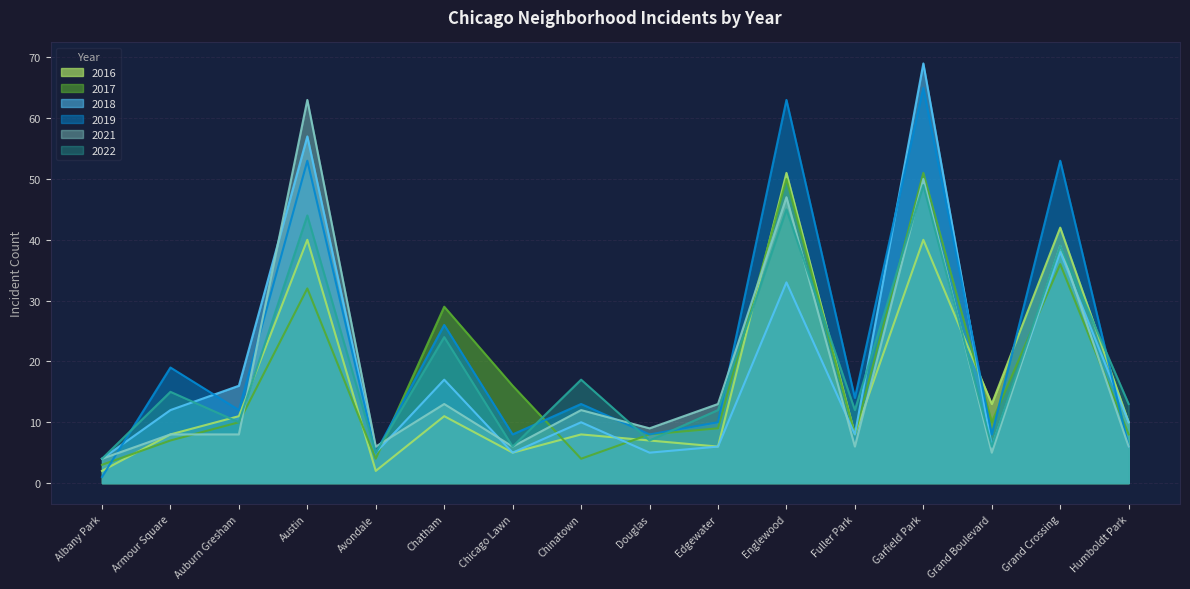

Rank the series by their maximum value, from highest to lowest.

2018, 2019, 2021, 2017, 2016, 2022